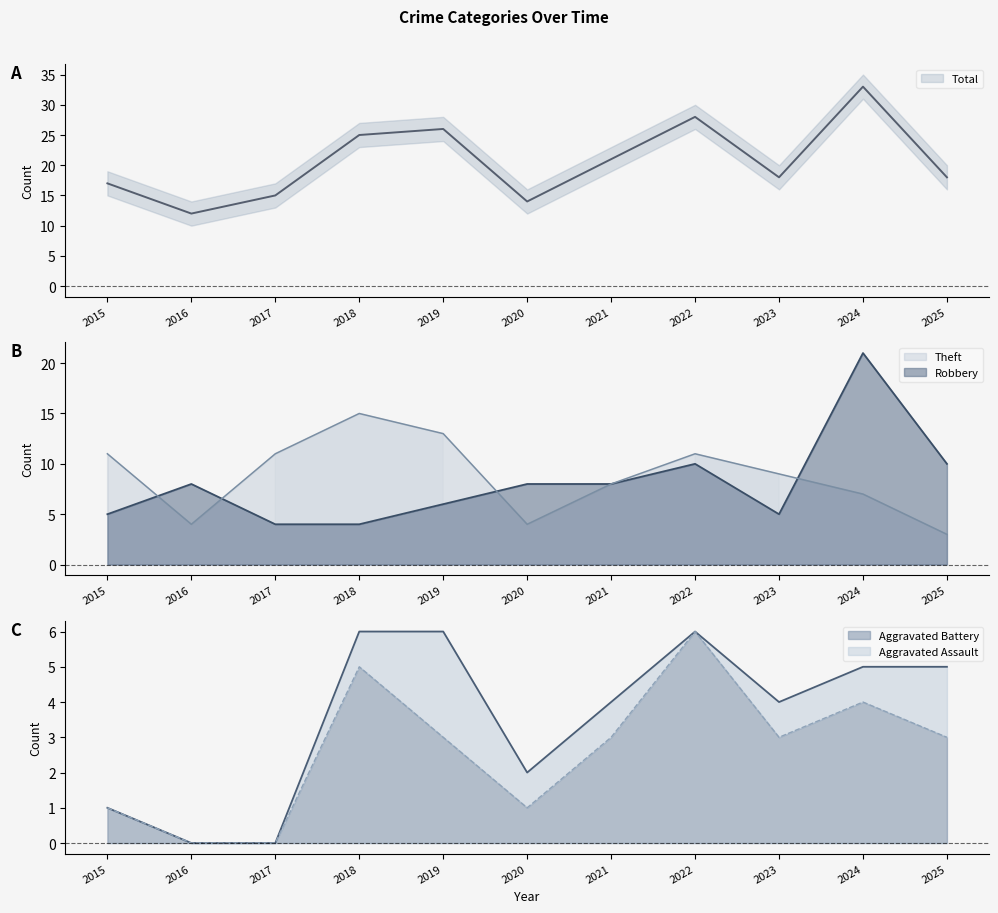

Which category has the highest value in the Robbery series?

2024